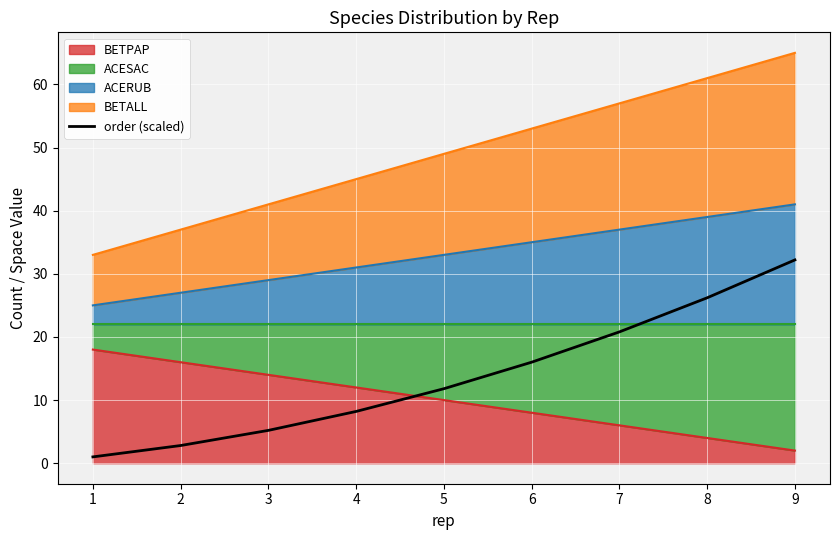

Which label corresponds to the largest value in the chart?

9